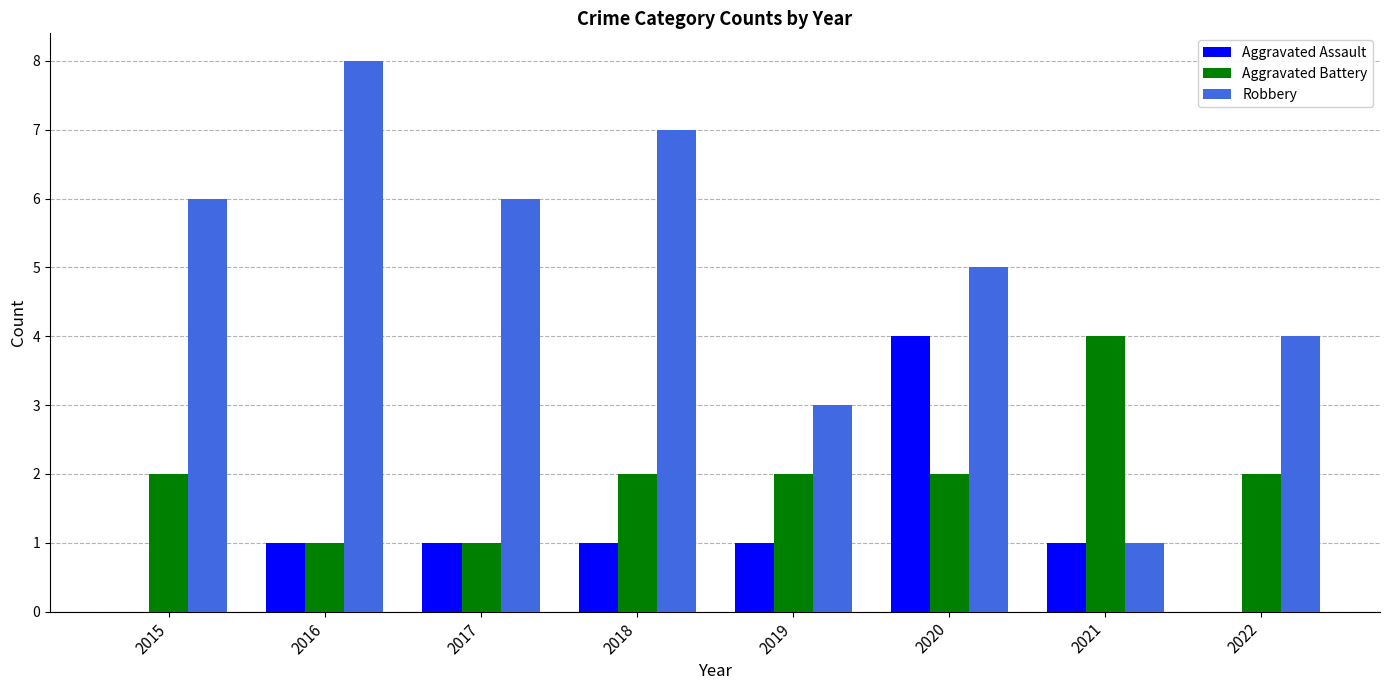

At which category is the sum across all series the highest?

2020